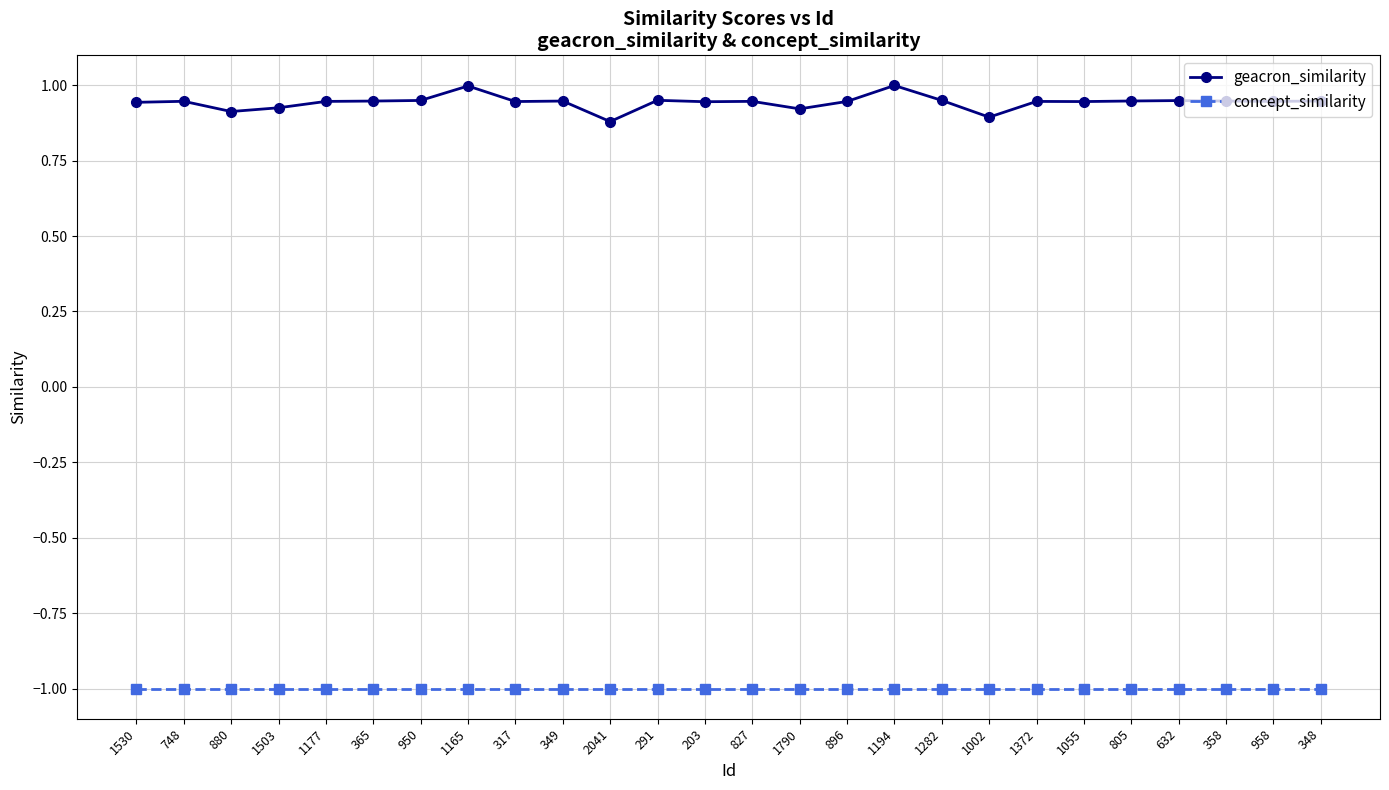

In geacron_similarity, how many points are higher than both neighbors (excluding endpoints)?

8